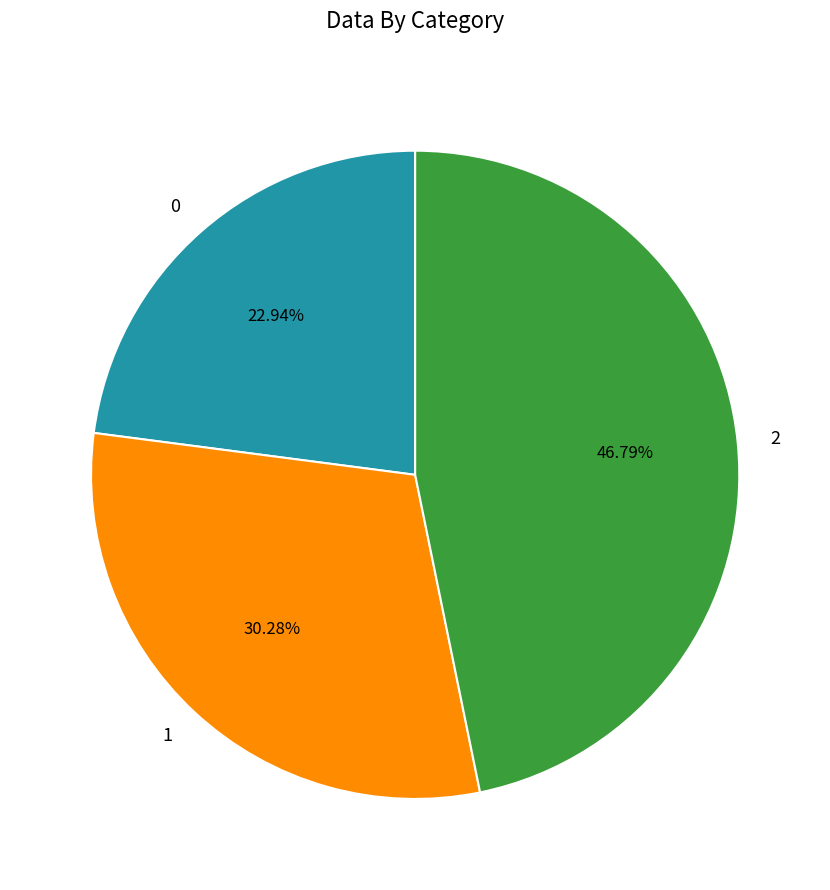

To the nearest percent, what percentage of the pie is 2?

47%